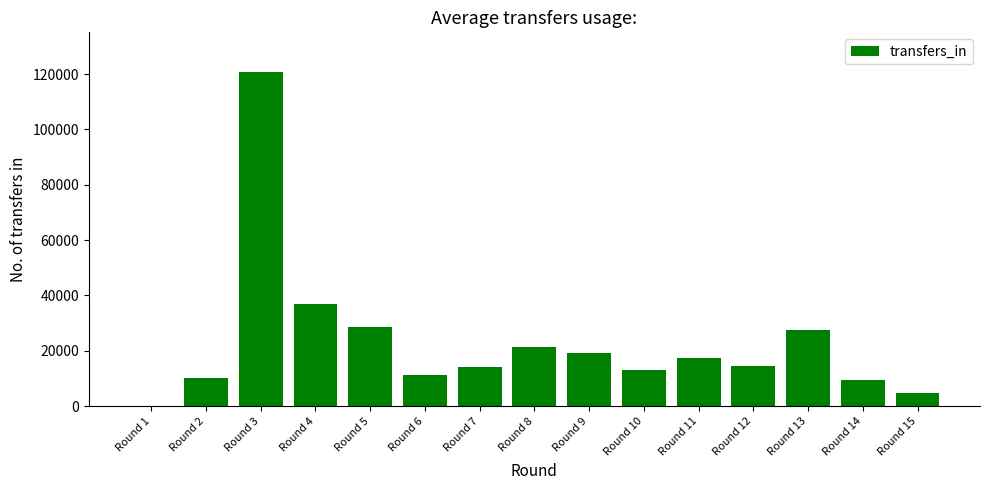

How many distinct data groups are displayed?

1